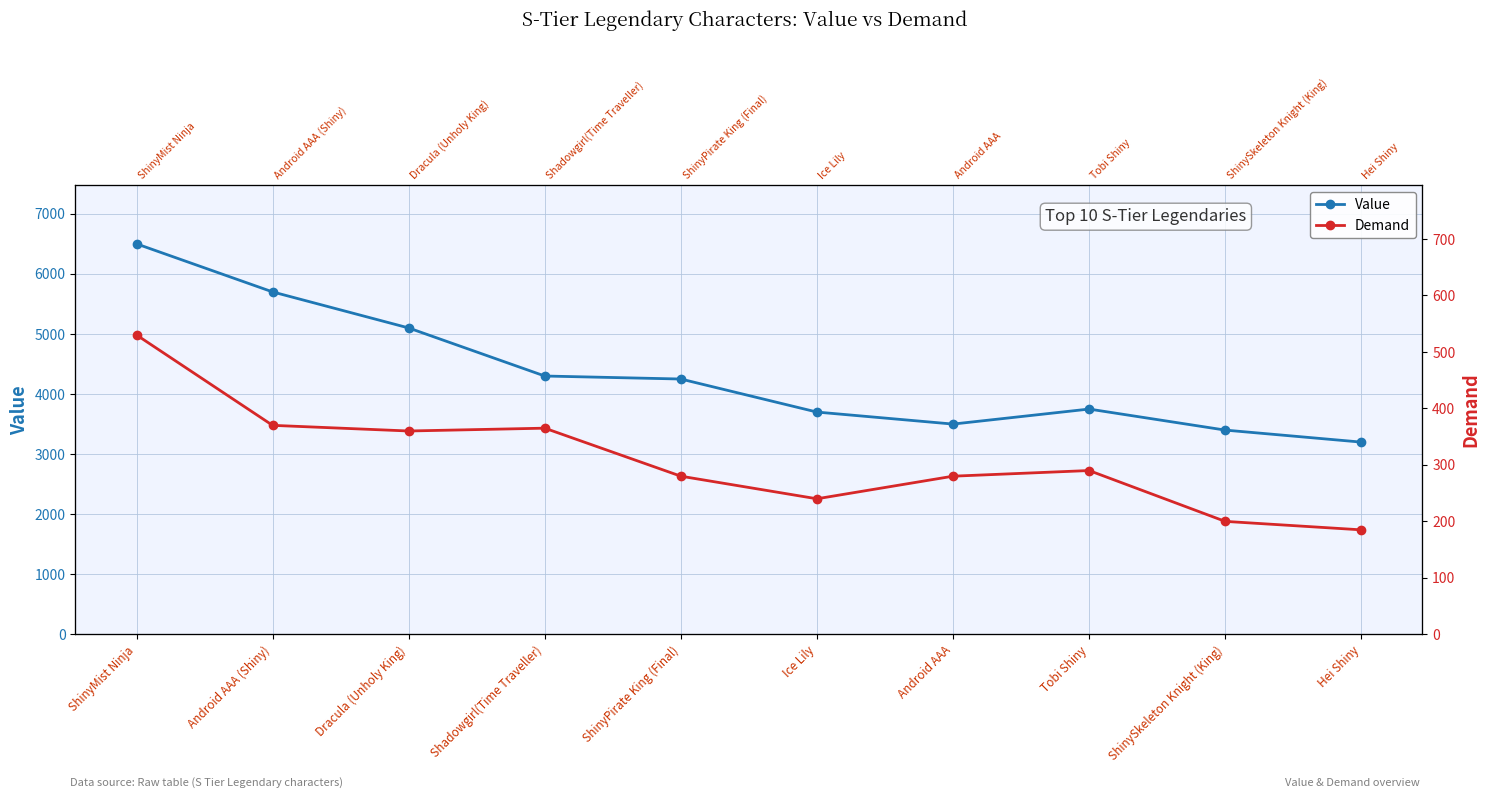

What is the spread (max minus min) of values at ShinyPirate King (Final)?

3970